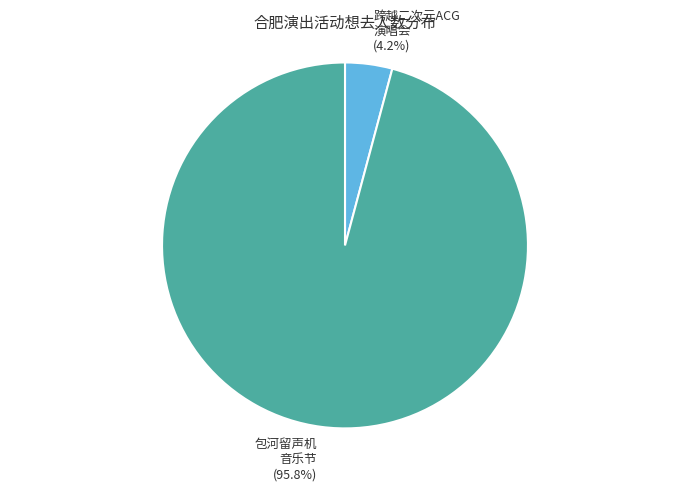

To the nearest percent, what is the difference between the largest and smallest slice percentages?

92%